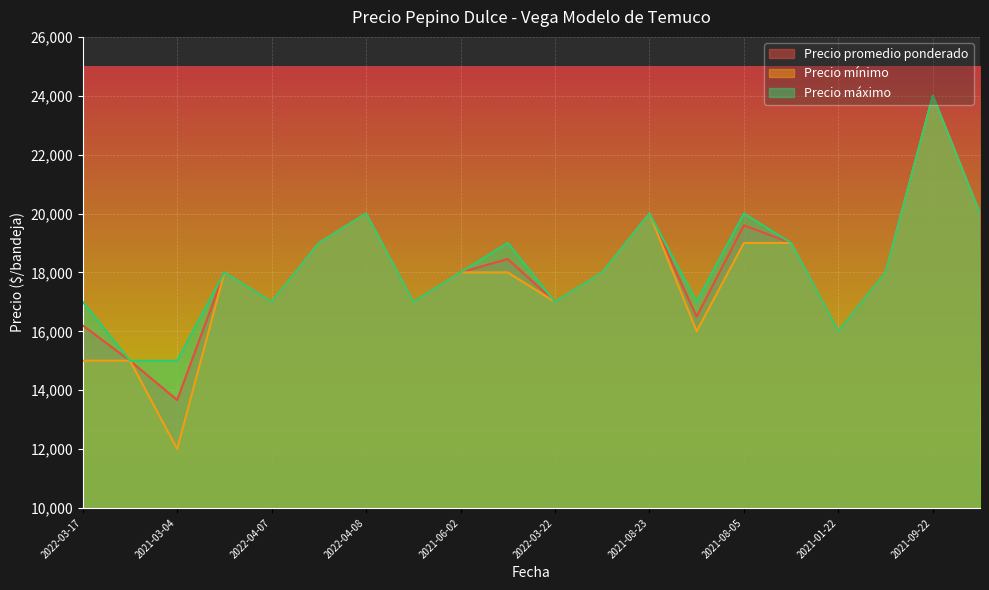

At which category does the chart reach its peak across all series?

2021-09-22